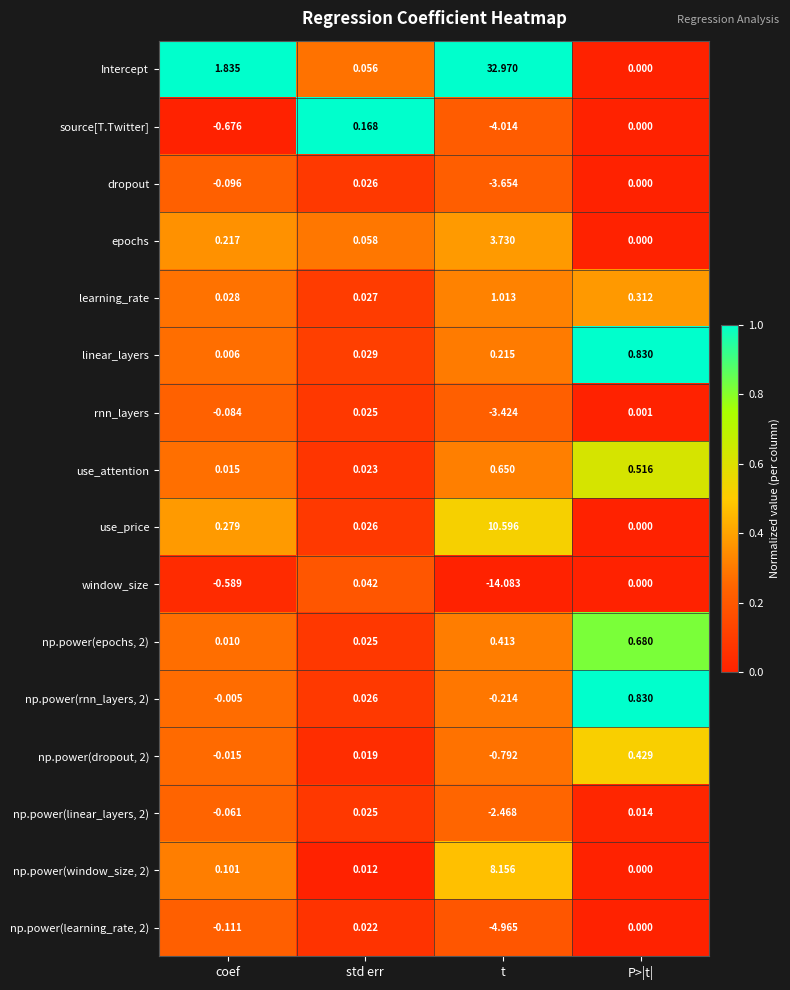

Which series has the largest total across all categories?

Intercept